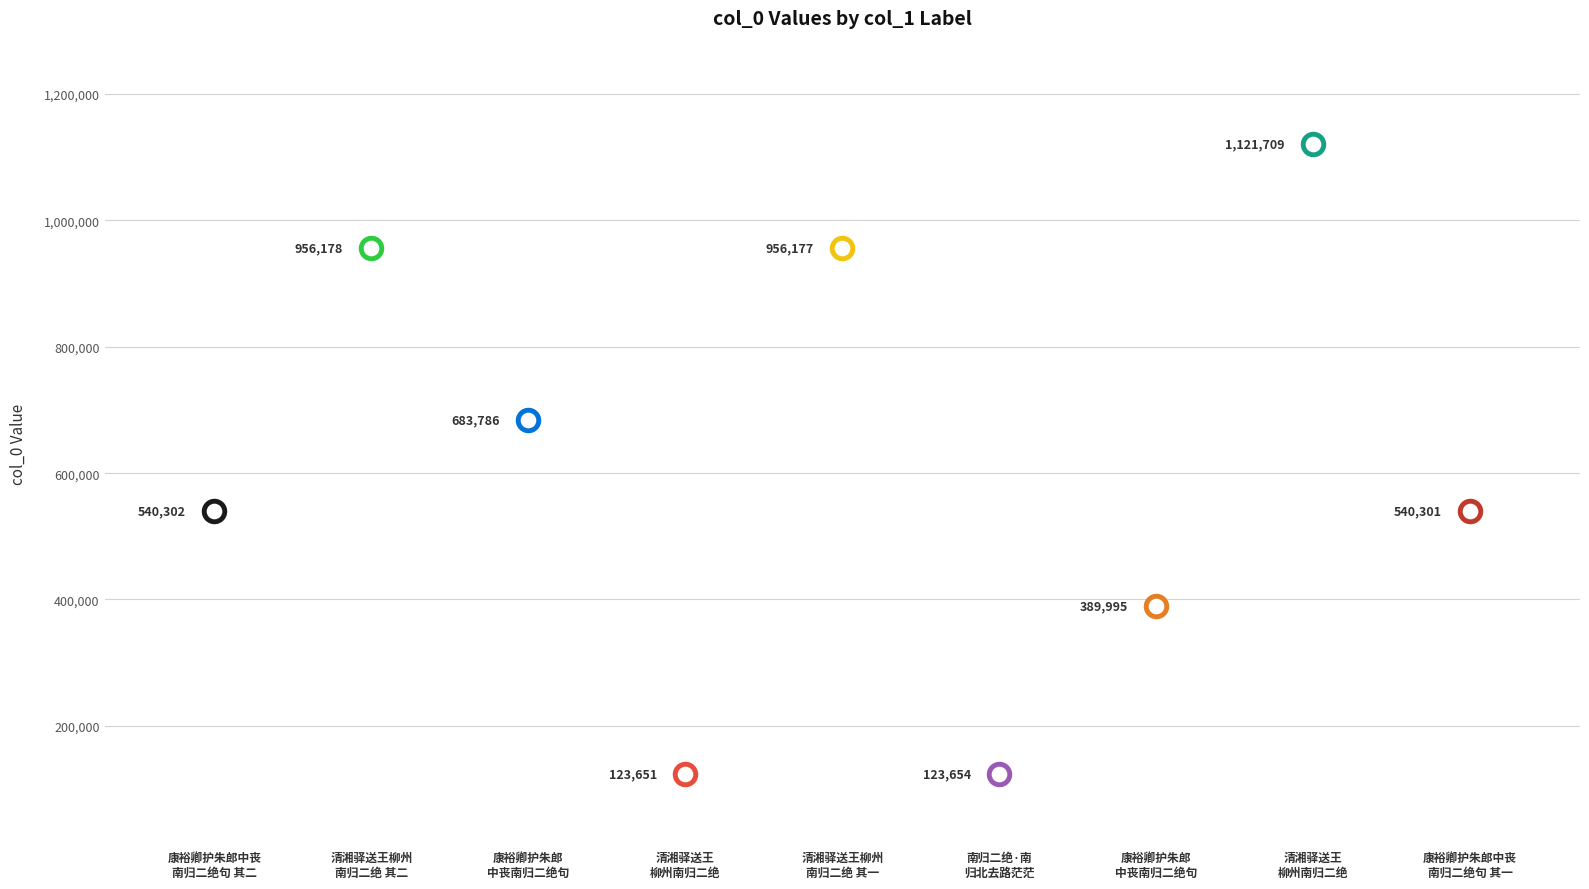

What is the change in value from 康裕卿护朱郎中丧南归二绝句 其二 to 康裕卿护朱郎中丧南归二绝句?

+143484